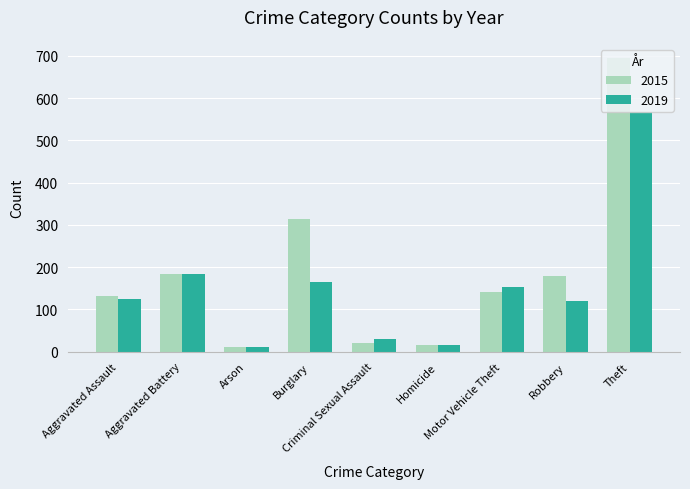

Which label corresponds to the largest value in the chart?

Theft